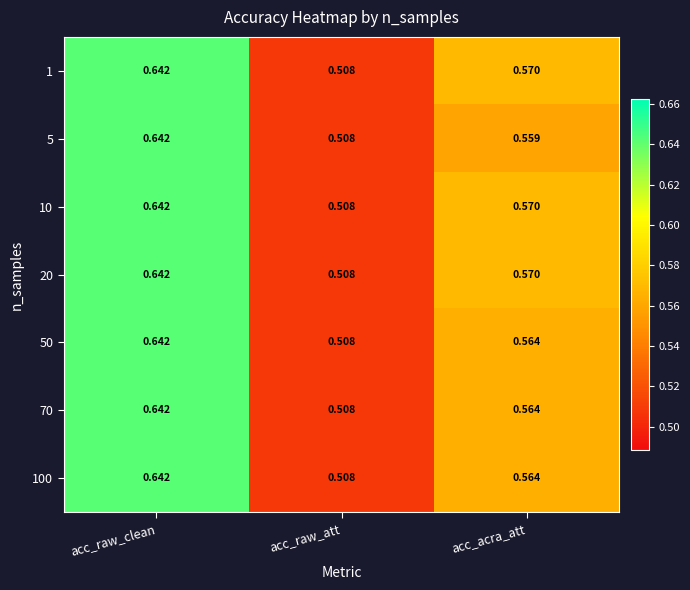

List the labels in order of 20 value, largest first.

acc_raw_clean, acc_acra_att, acc_raw_att